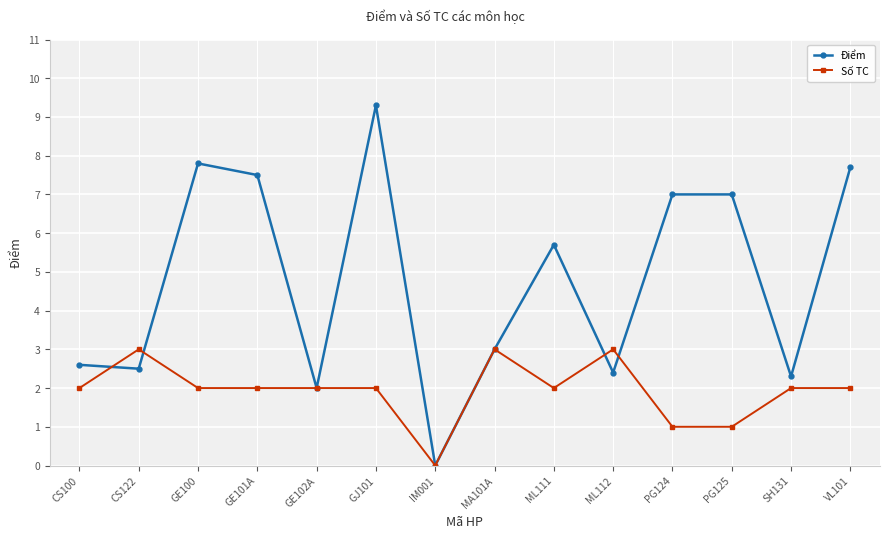

What is the spread (max minus min) of values at SH131?

0.3